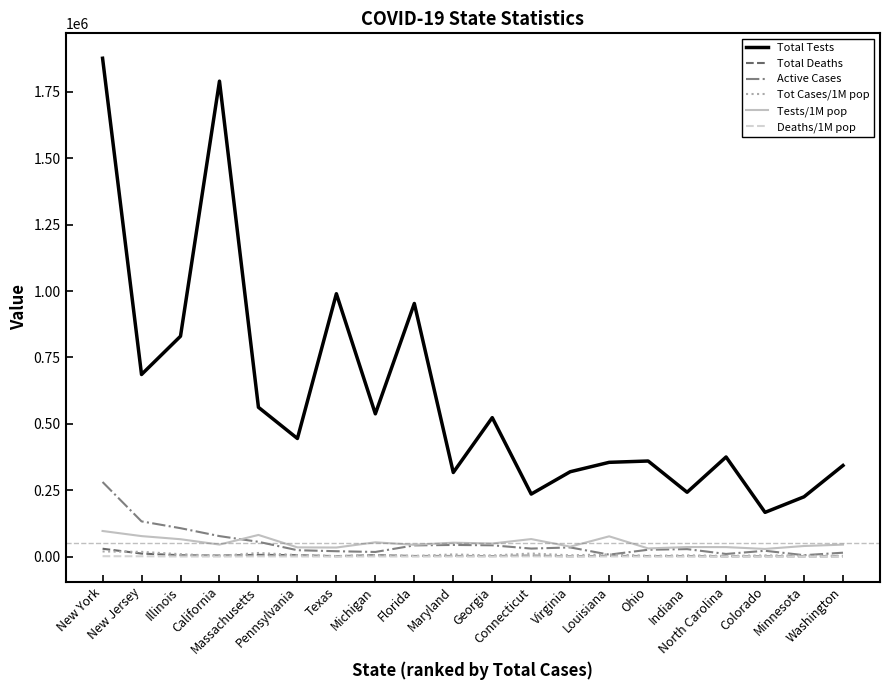

Count the number of categories in the chart.

20